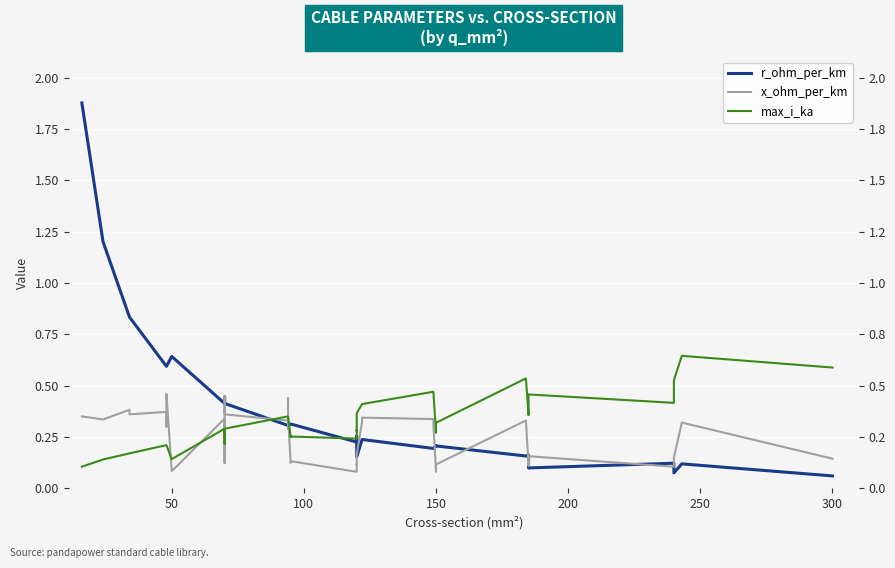

In x_ohm_per_km, how many points are higher than both neighbors (excluding endpoints)?

12